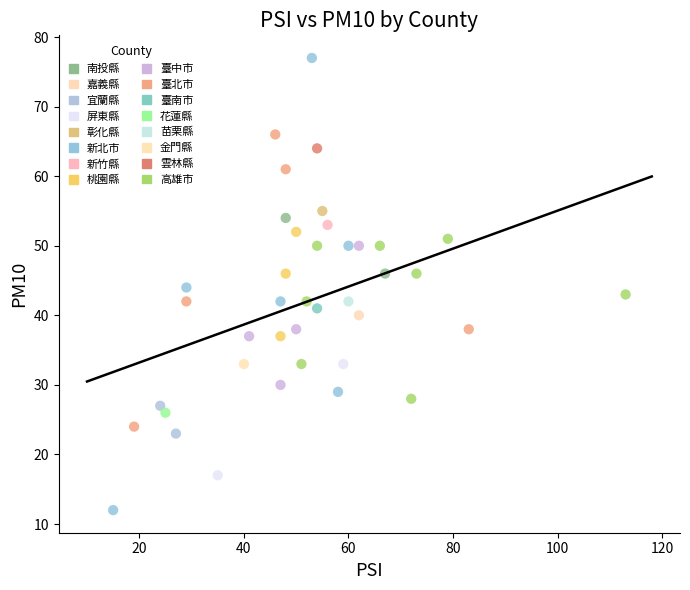

Which series contains the lowest Y value?

新北市